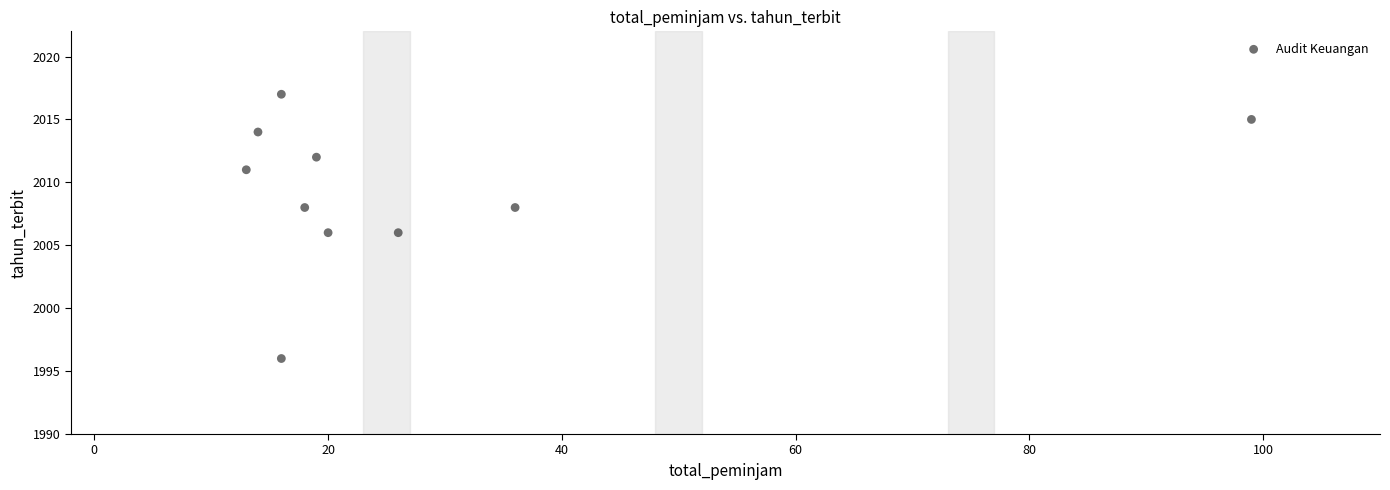

What is the range of X values (max minus min)?

86